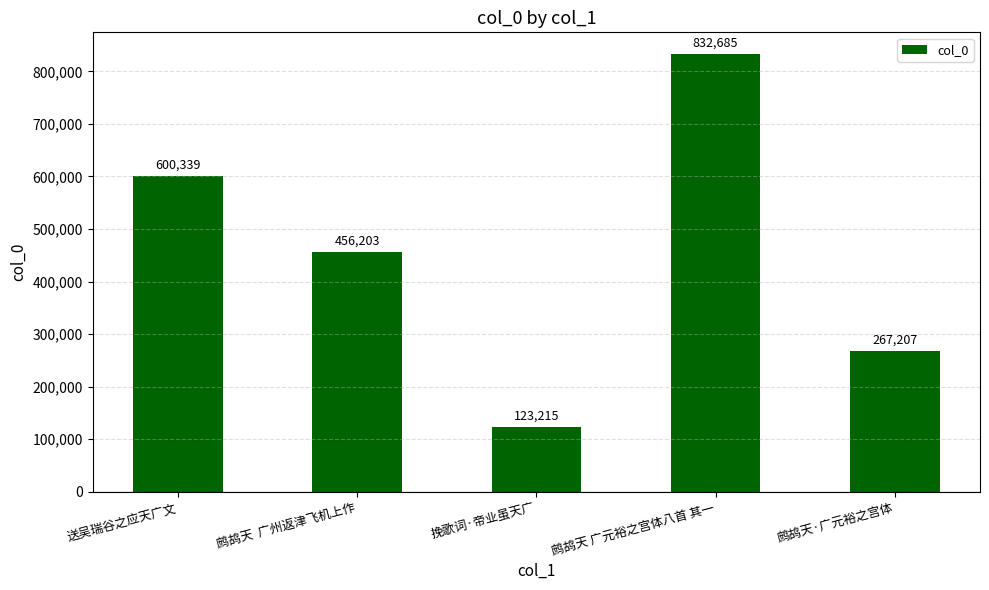

Reading left to right, list all the values displayed in this chart.

送吴瑞谷之应天广文=600339	鹧鸪天  广州返津飞机上作=456203	挽歌词·帝业虽天广=123215	鹧鸪天 广元裕之宫体八首 其一=832685	鹧鸪天·广元裕之宫体=267207